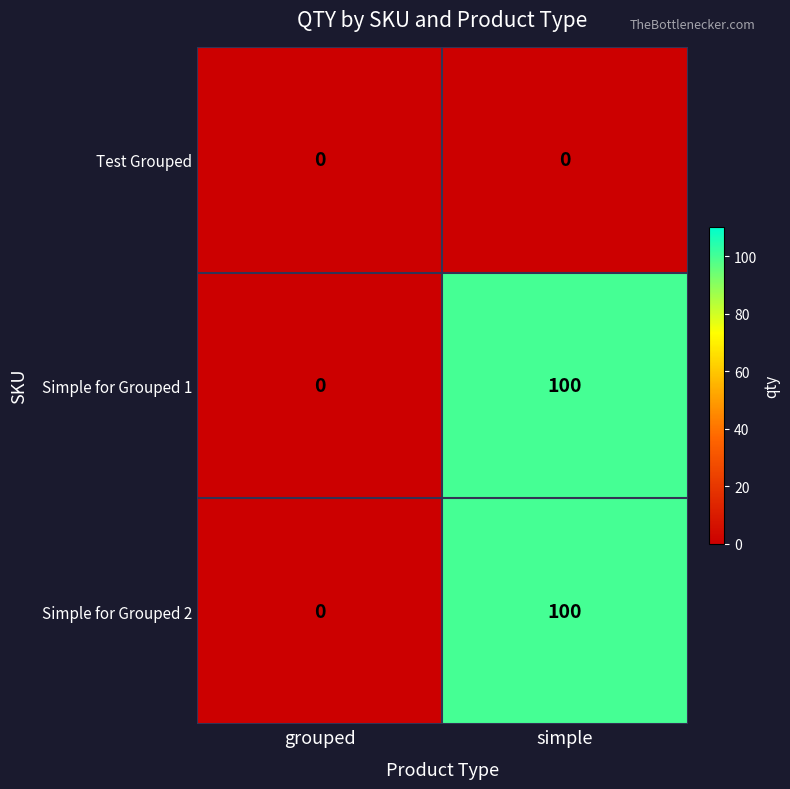

The value of Simple for Grouped 2 at grouped is -57. True or false?

False